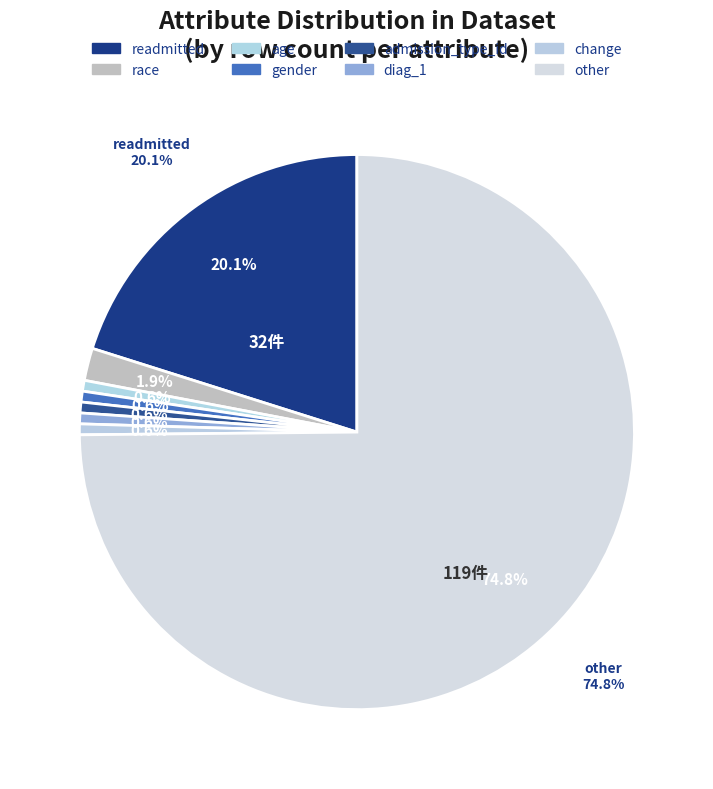

What percentage is the other slice, to the nearest percent?

75%